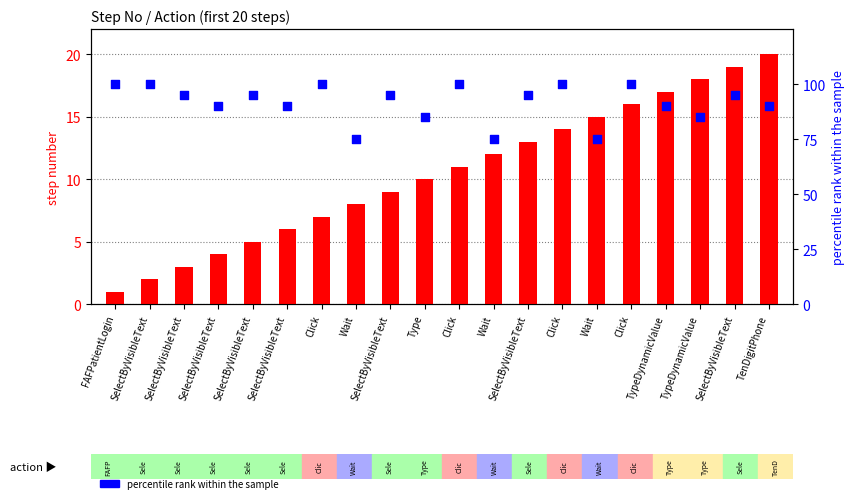

Which series has the widest spread of Y values?

percentile